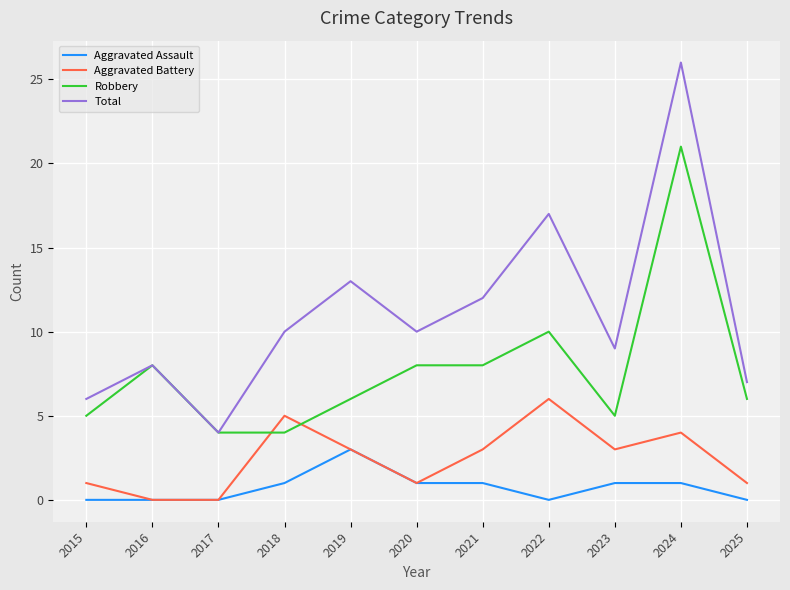

The Aggravated Battery series shows -4 at 2016. True or false?

False